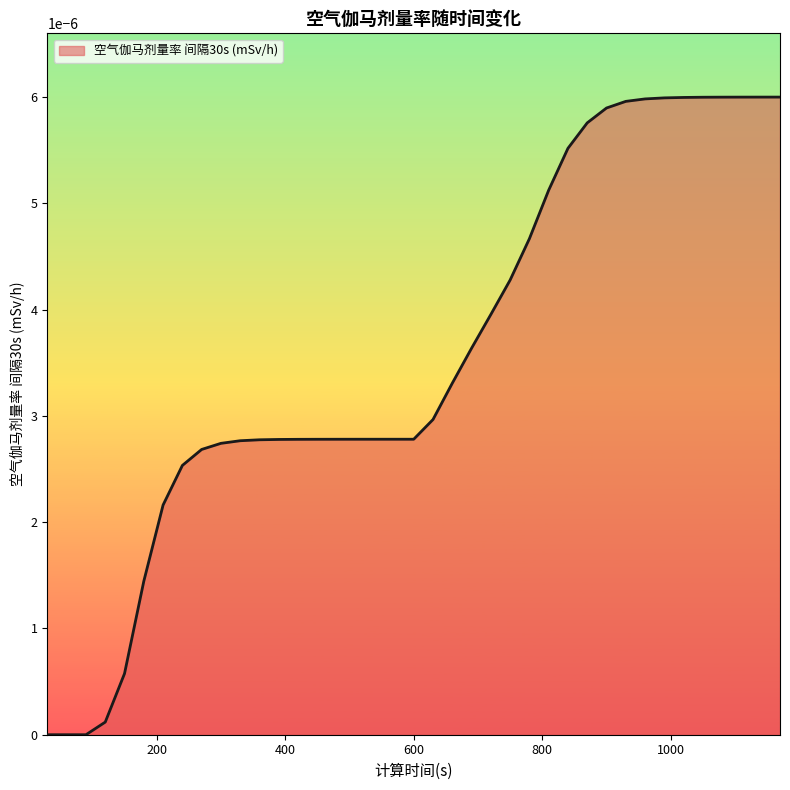

Is this an area chart (filled region under the line)?

Yes